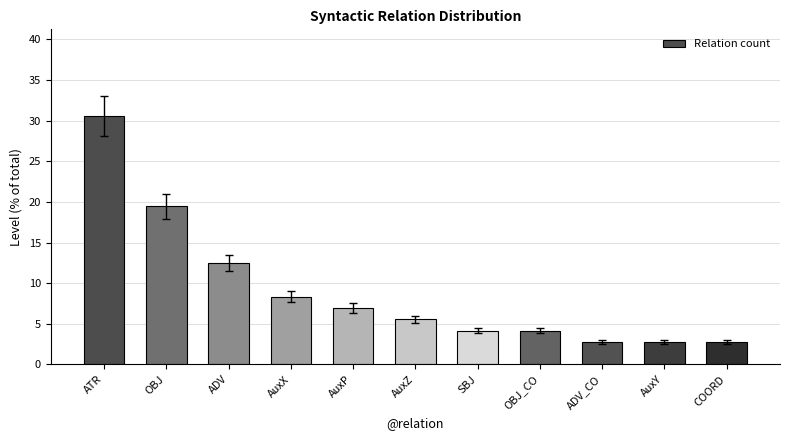

True or false: the data shows 48.7 at ATR.

False